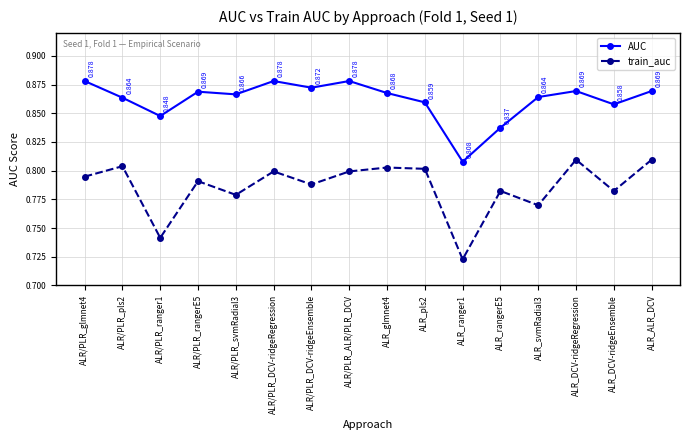

True or false: AUC has more than 2 points higher than both neighbors.

True